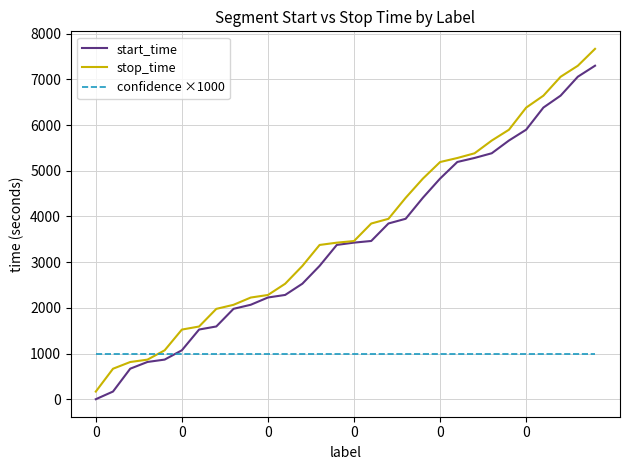

List the series in order of their peak value, lowest first.

confidence ×1000, start_time, stop_time